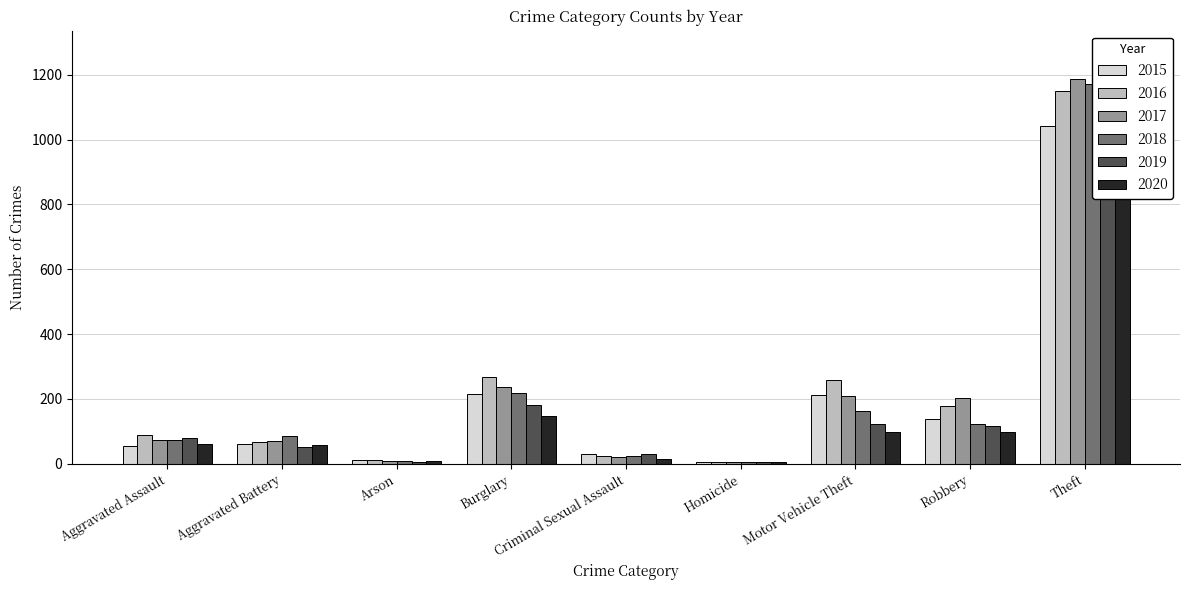

Where does the 2020 series first go above 62?

Burglary